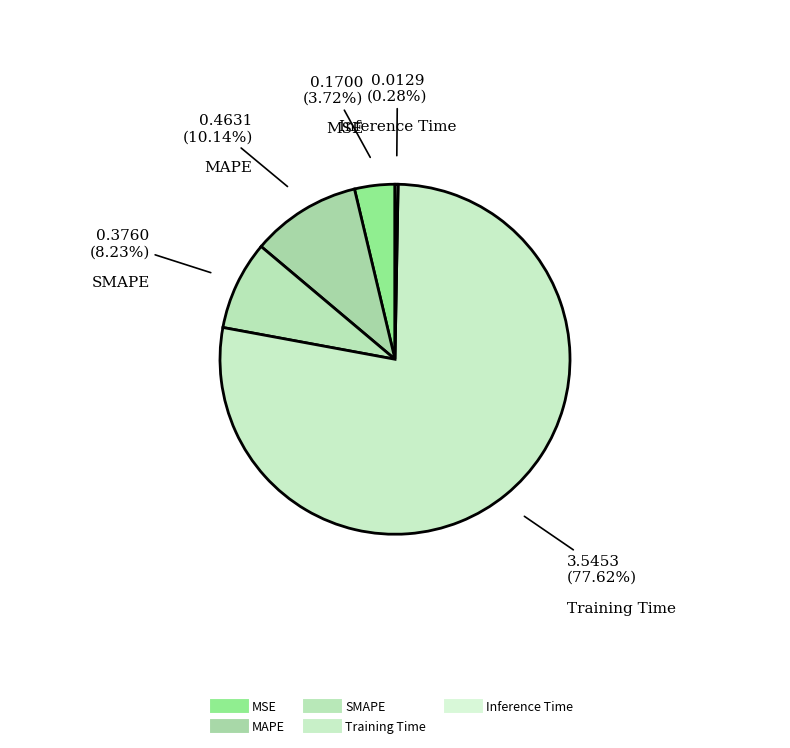

To the nearest percent, what is the difference between the largest and smallest slice percentages?

77%